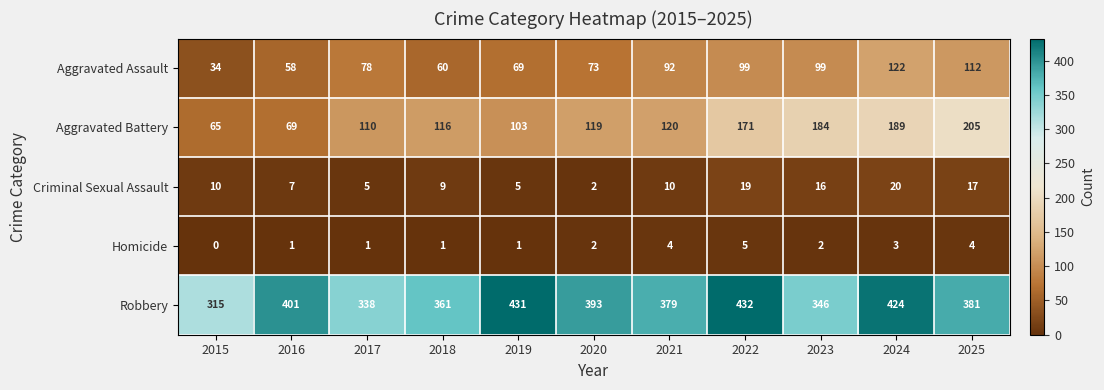

What is the sum of all Criminal Sexual Assault values?

120